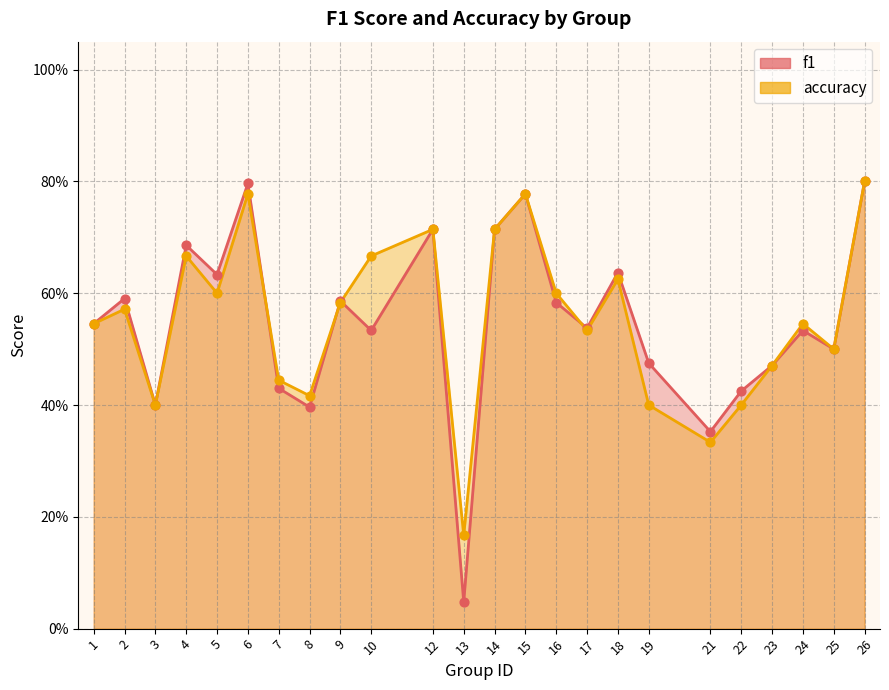

Which series contains the lowest Y value?

f1